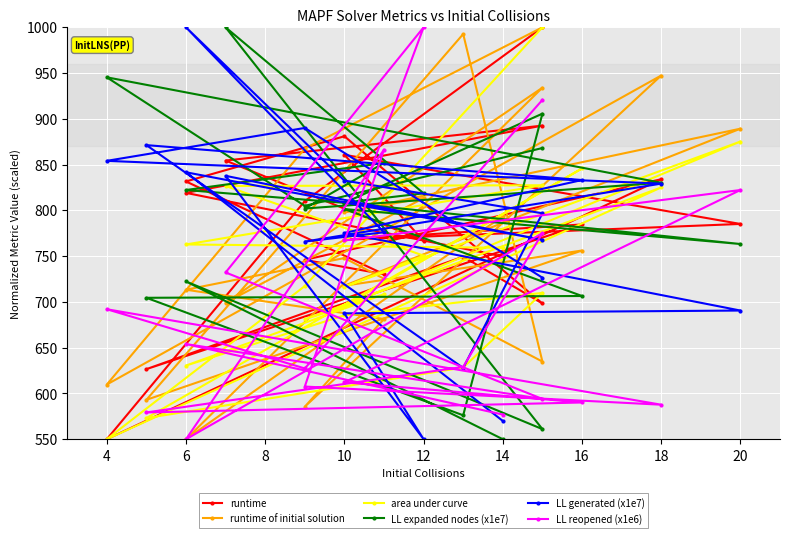

At which category does LL generated (x1e7) reach its first local valley?

10